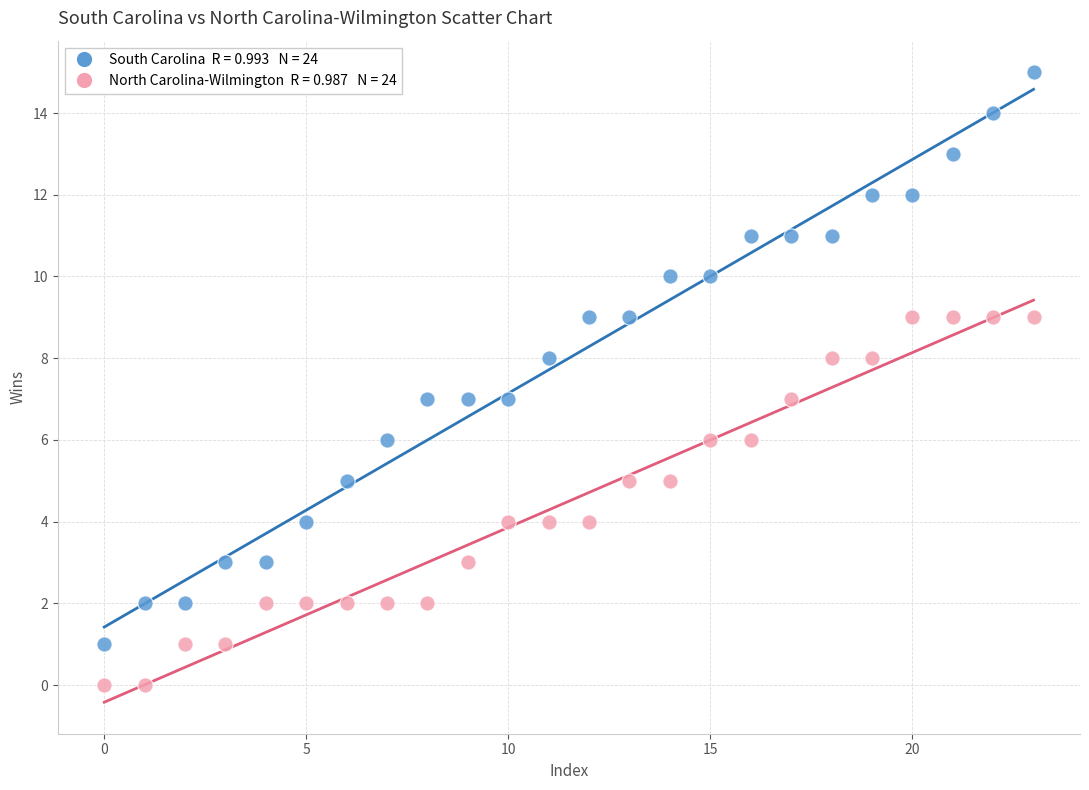

Across all data points, what is the range of Y values (max minus min)?

15